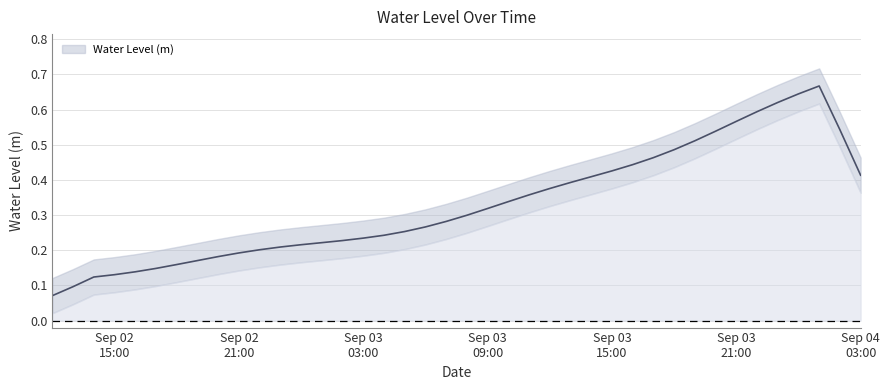

True or false: the data shows 0.4 at 2025-09-03 12:00:00.

True